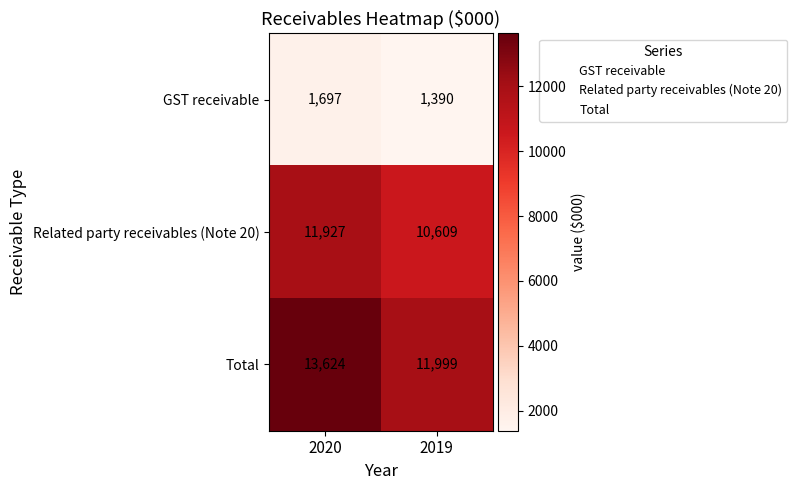

At 2020, list the series in order from largest to smallest.

Total, Related party receivables (Note 20), GST receivable